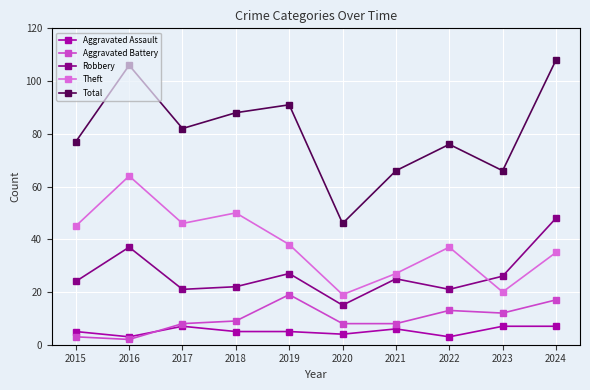

Where is the first local minimum for Theft?

2017